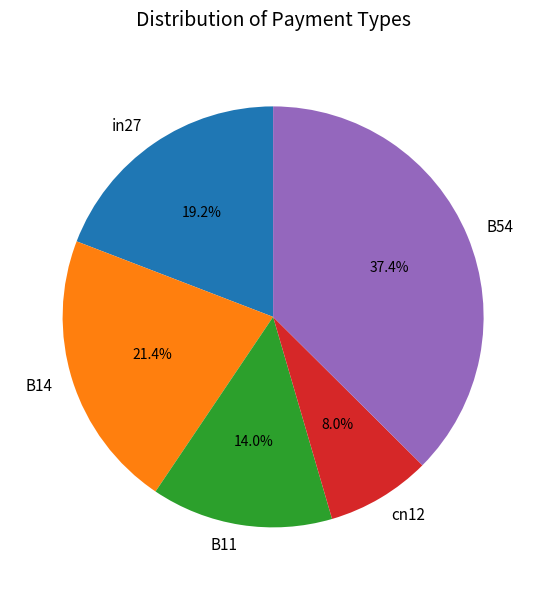

To the nearest percent, what is the difference between the largest and smallest slice percentages?

29%